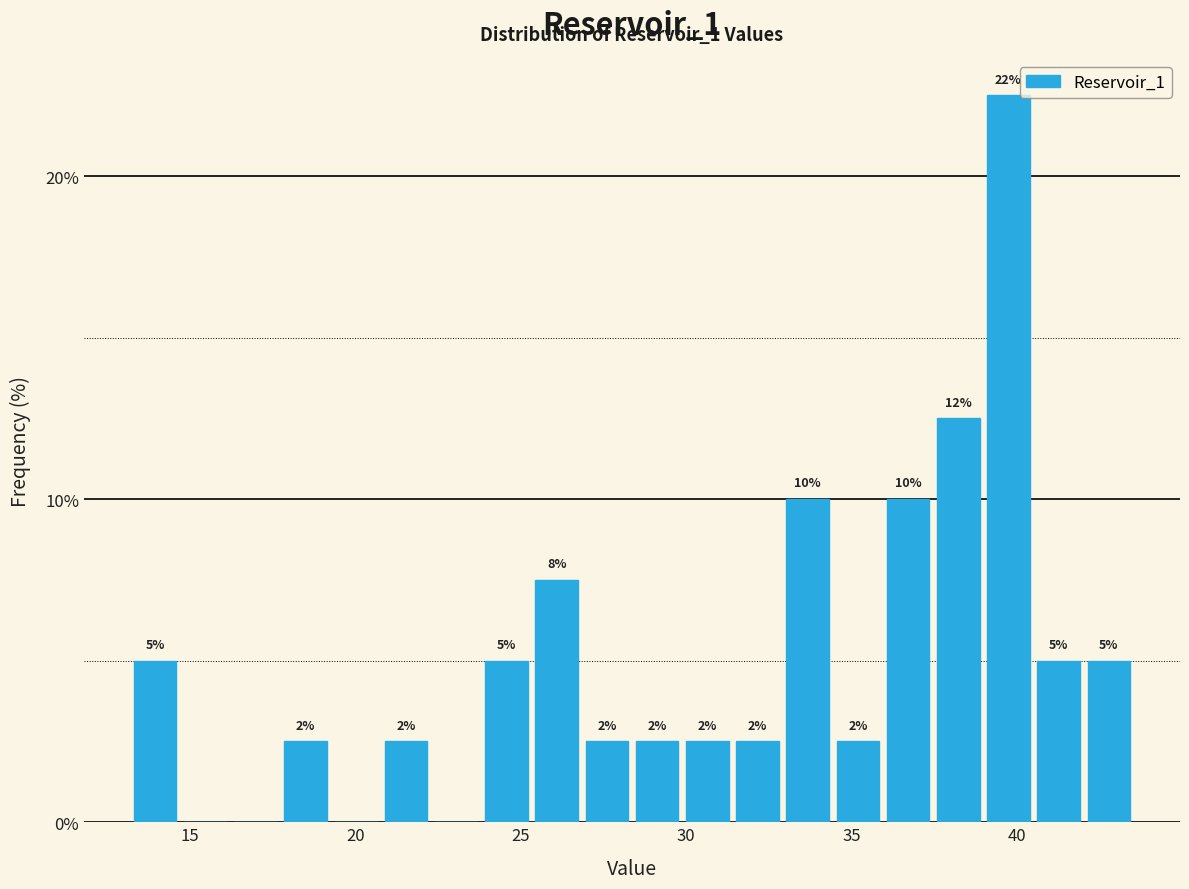

Read against the x-axis, roughly where is the centre of the tallest bar?

39.5